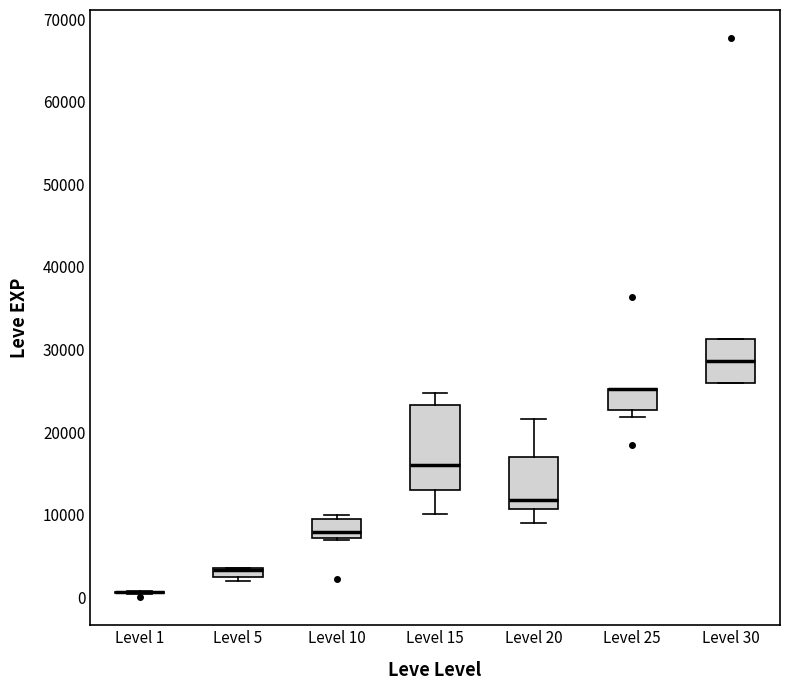

Comparing the boxes themselves (not the whiskers), which one is the tallest?

Level 15